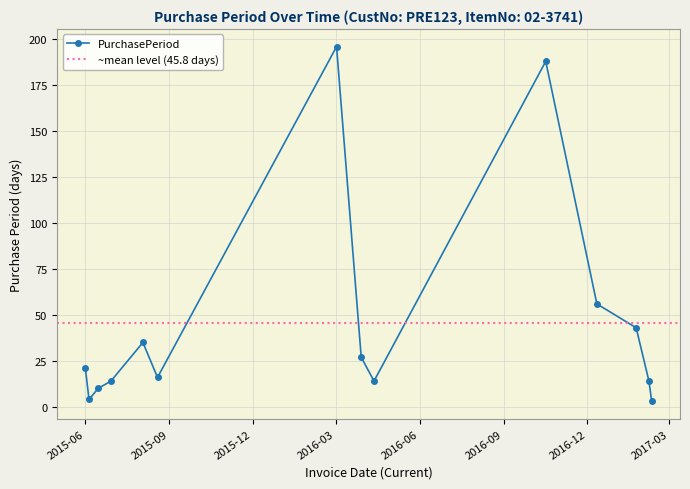

What is the change in value from 2015-08-19 to 2016-04-12?

-2